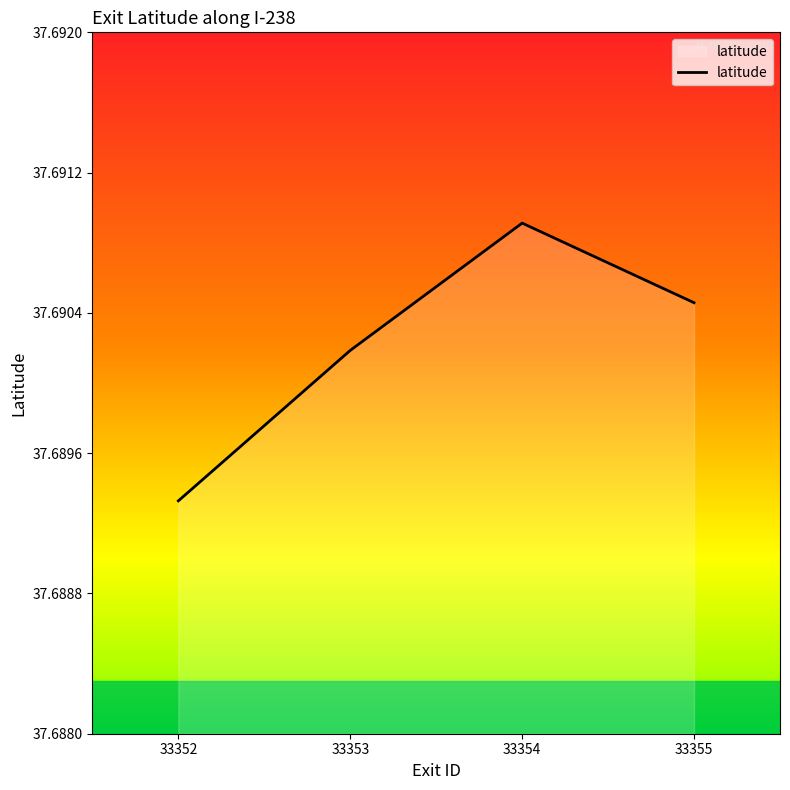

Which has a higher value, 33355 or 33353?

33355